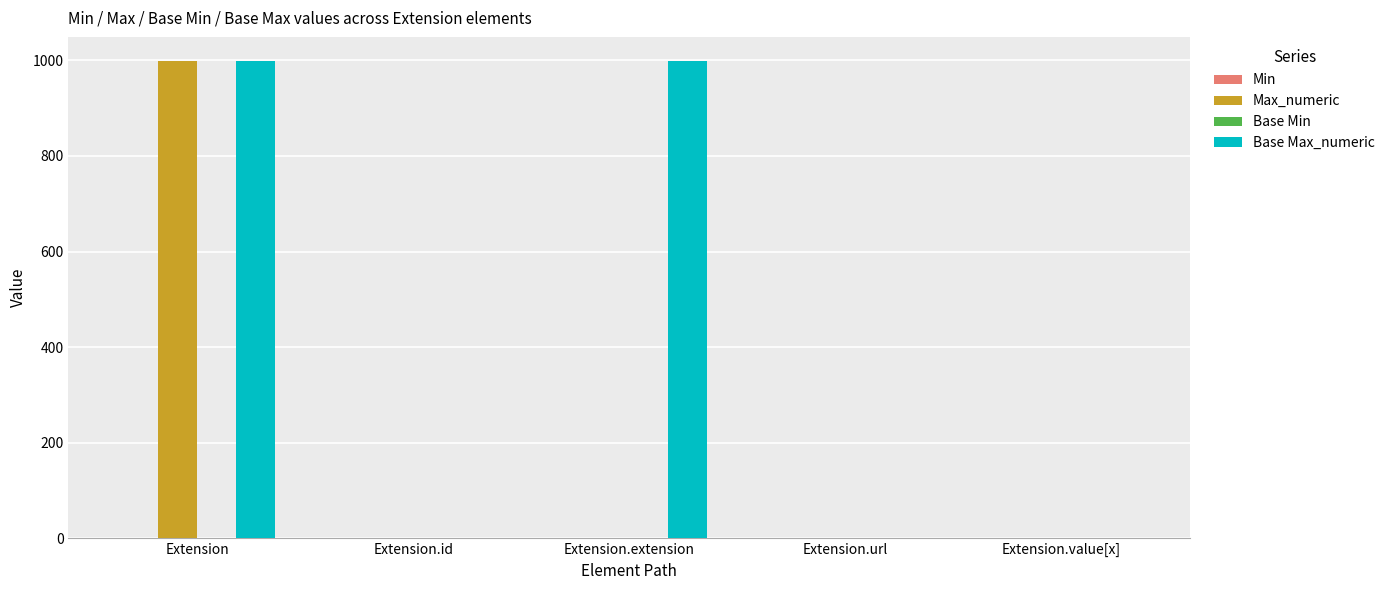

At which category is the sum across all series the highest?

Extension